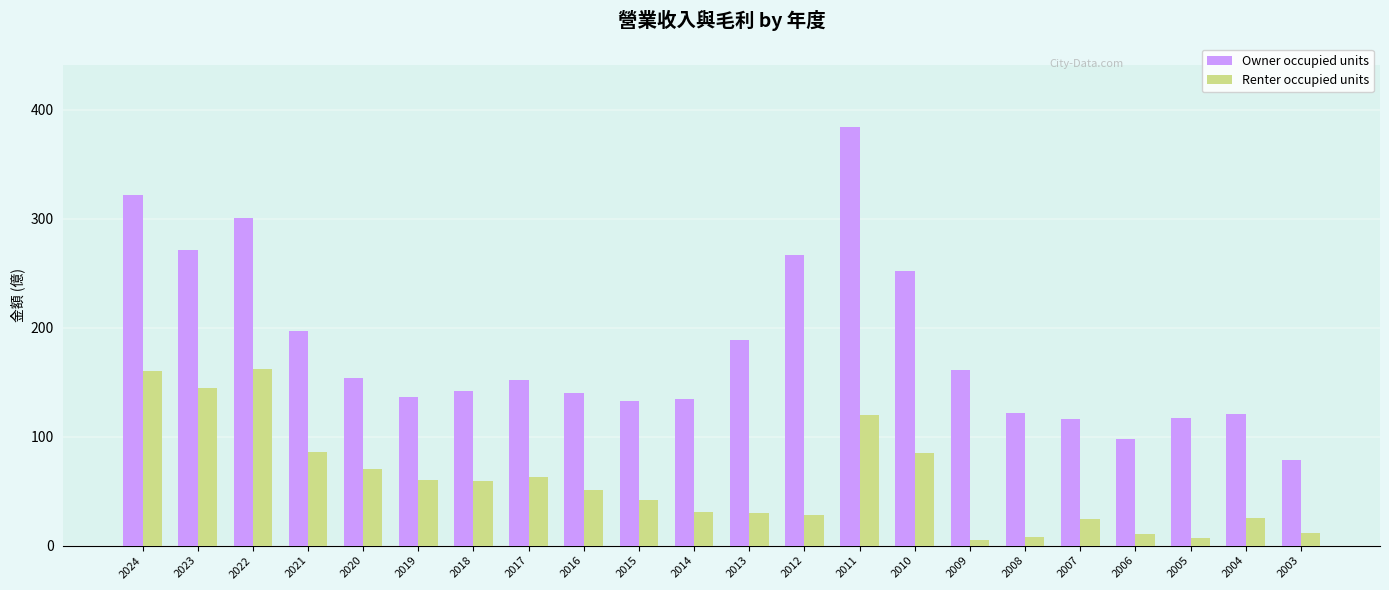

Where is Owner occupied units nearest to the value 231?

2010